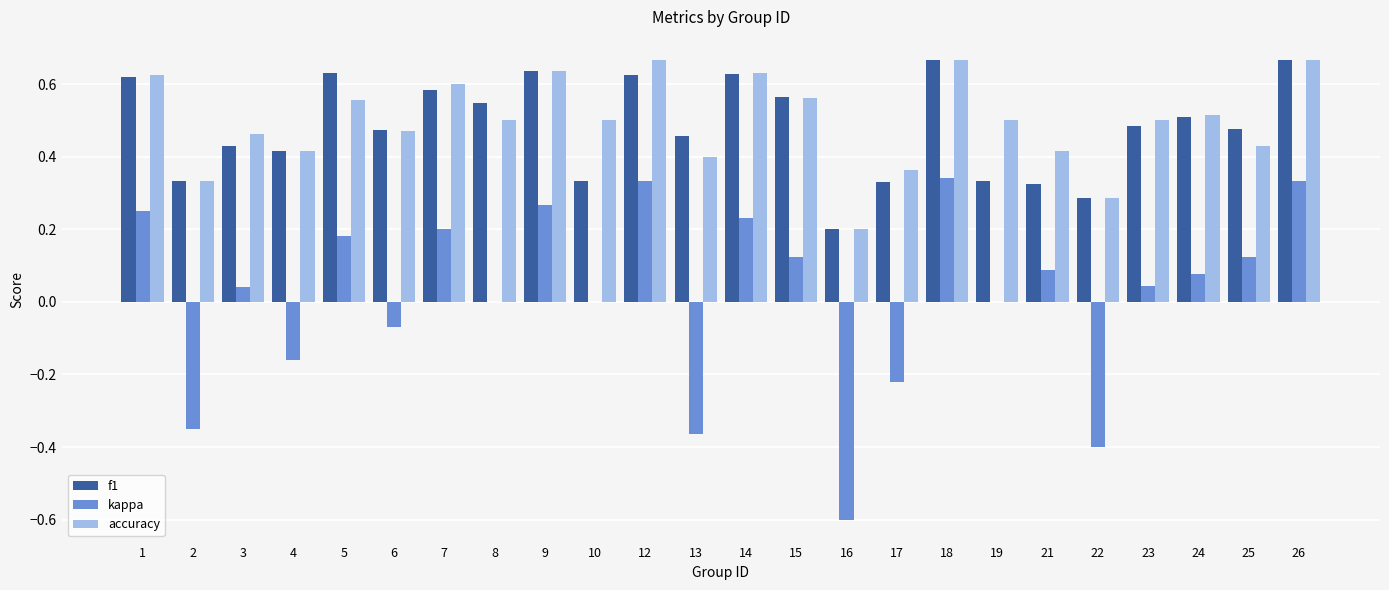

Where does the kappa series first go above 0?

1